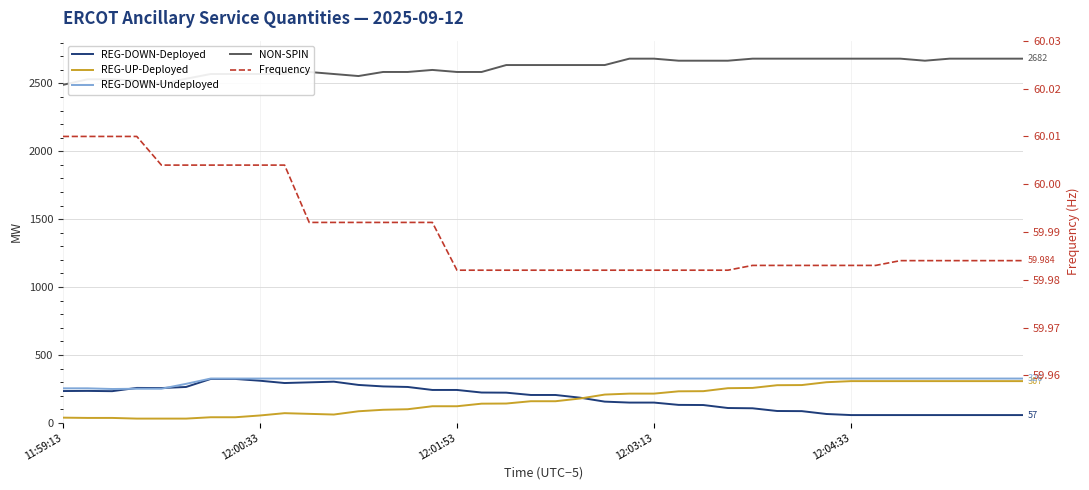

What is the difference between the maximum and second lowest values in the REG-DOWN-Undeployed series?

75.0